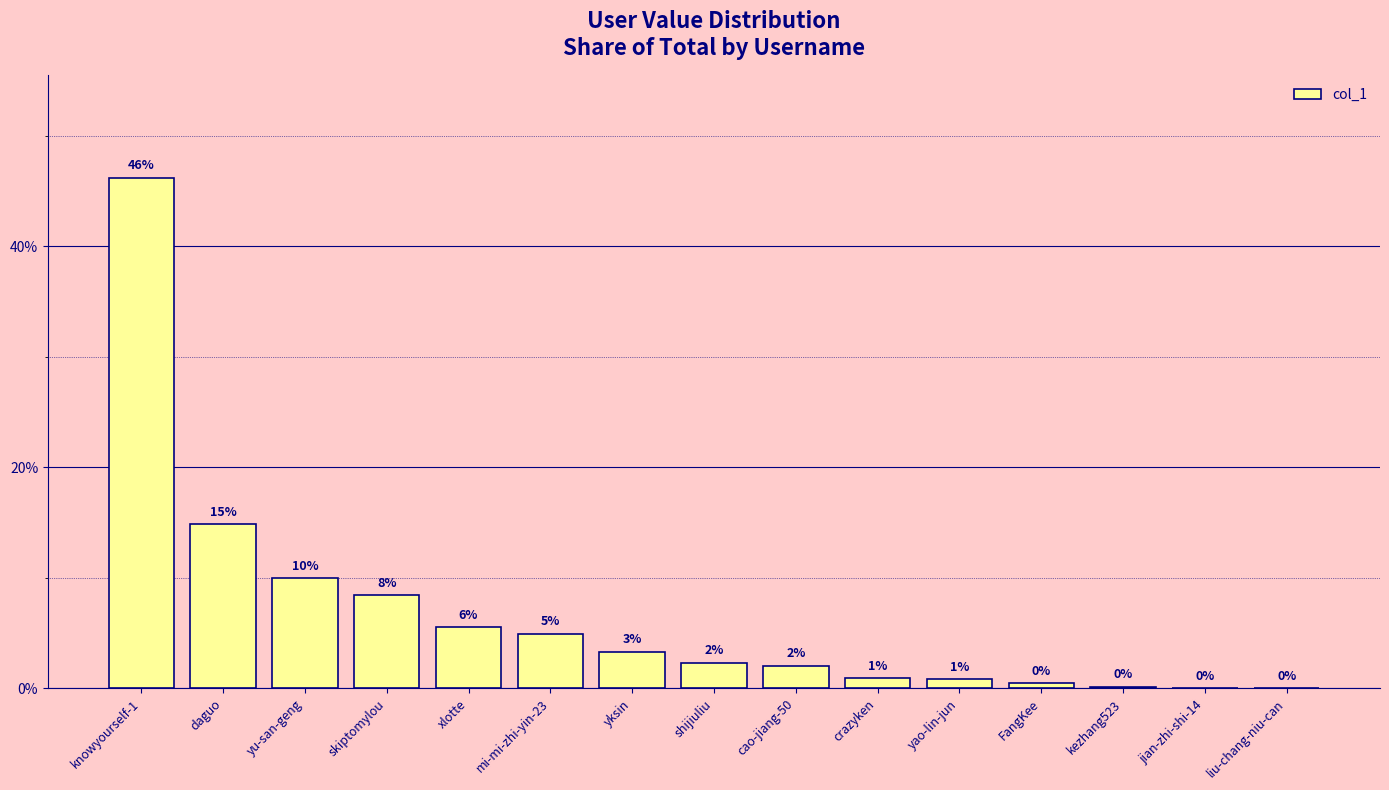

What position from the left is shijiuliu?

8